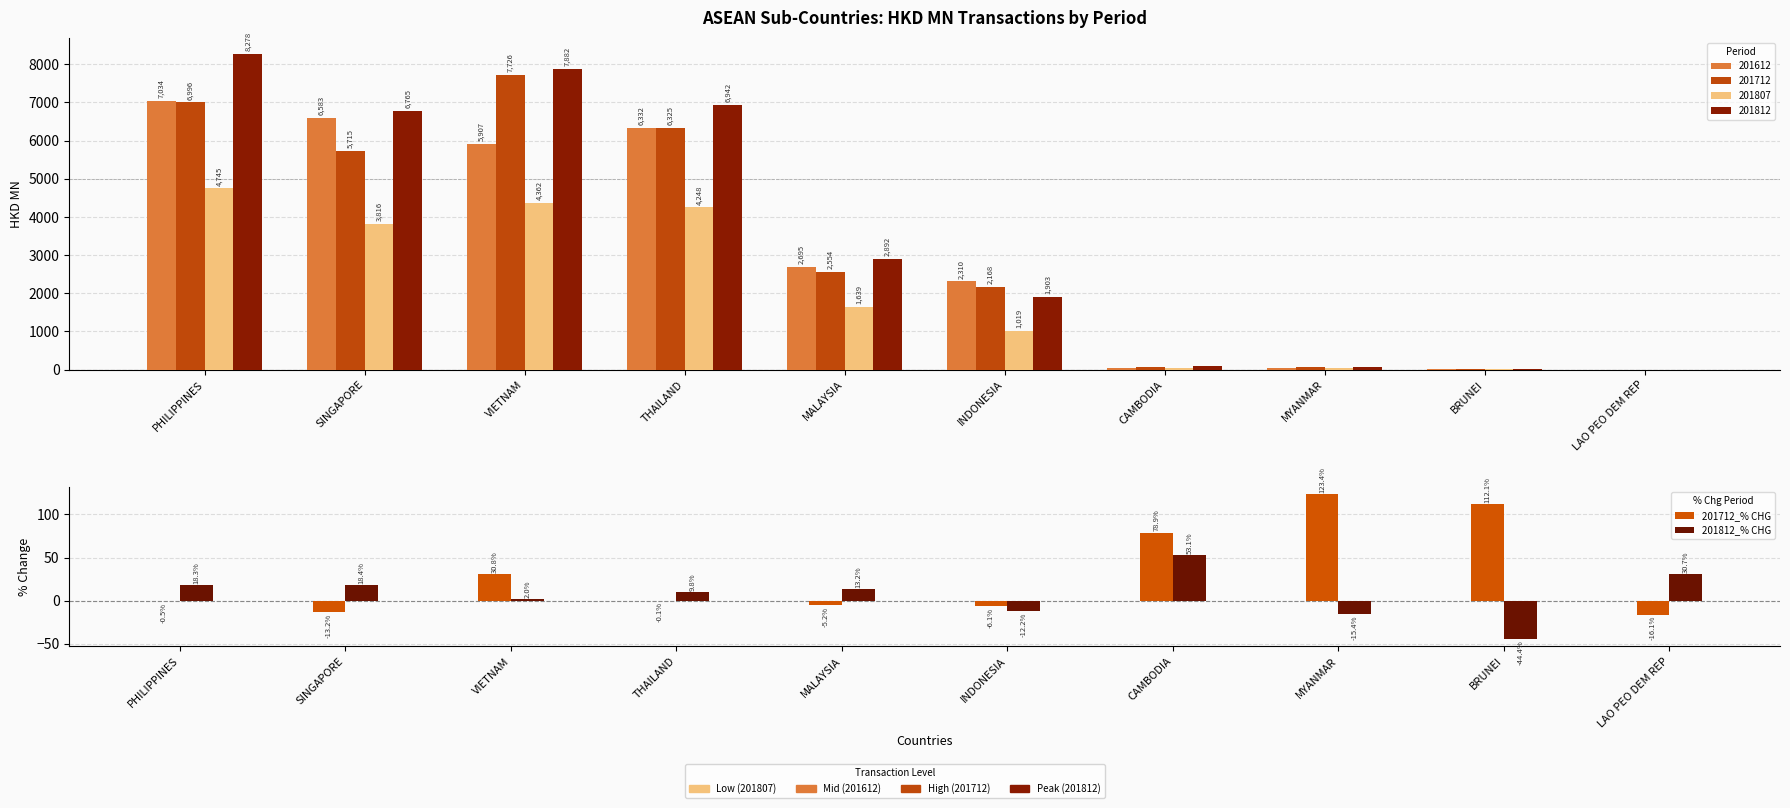

What is the difference between the second highest and second lowest values in the 201812_% CHG series?

46.1